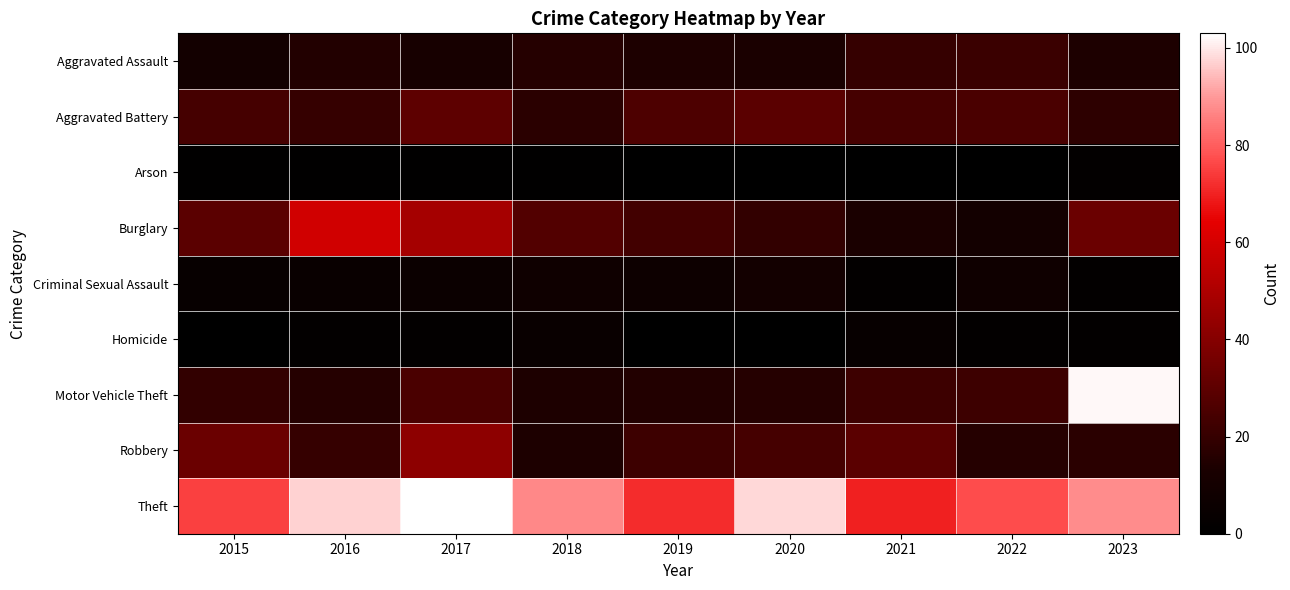

What is the spread (max minus min) of values at 2015?

75